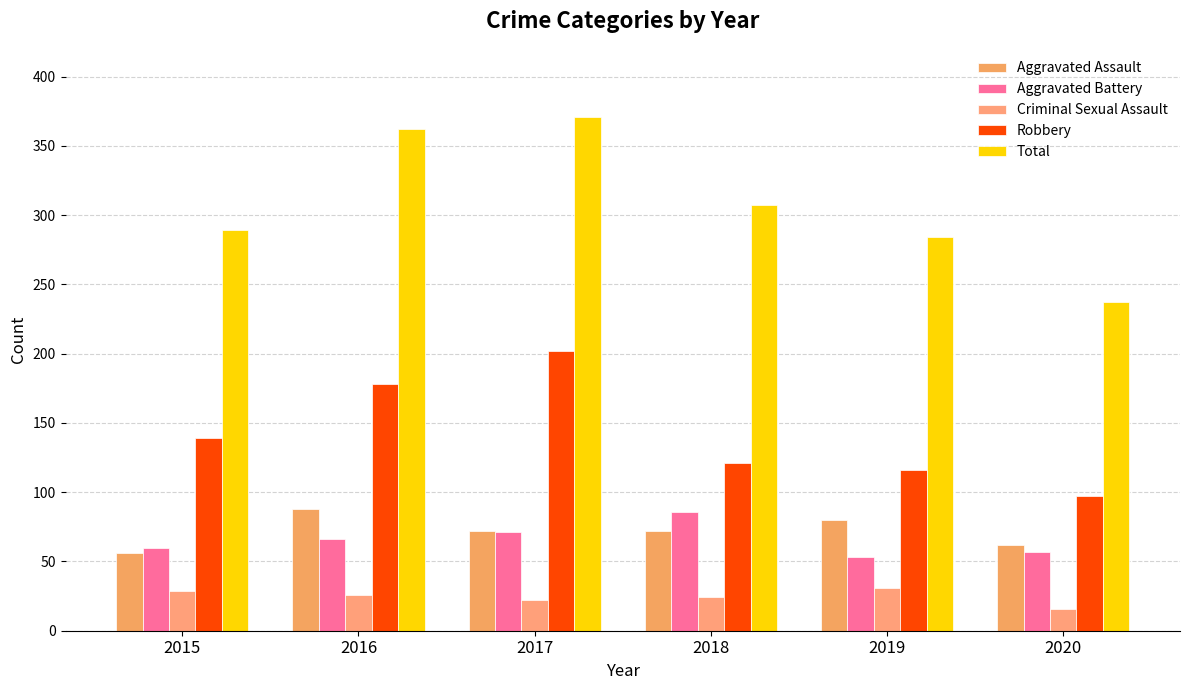

What is the difference between the highest and lowest values at 2016?

336